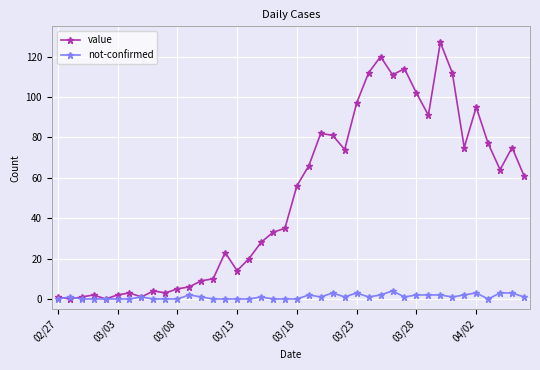

List the series in order of their peak value, highest first.

value, not-confirmed